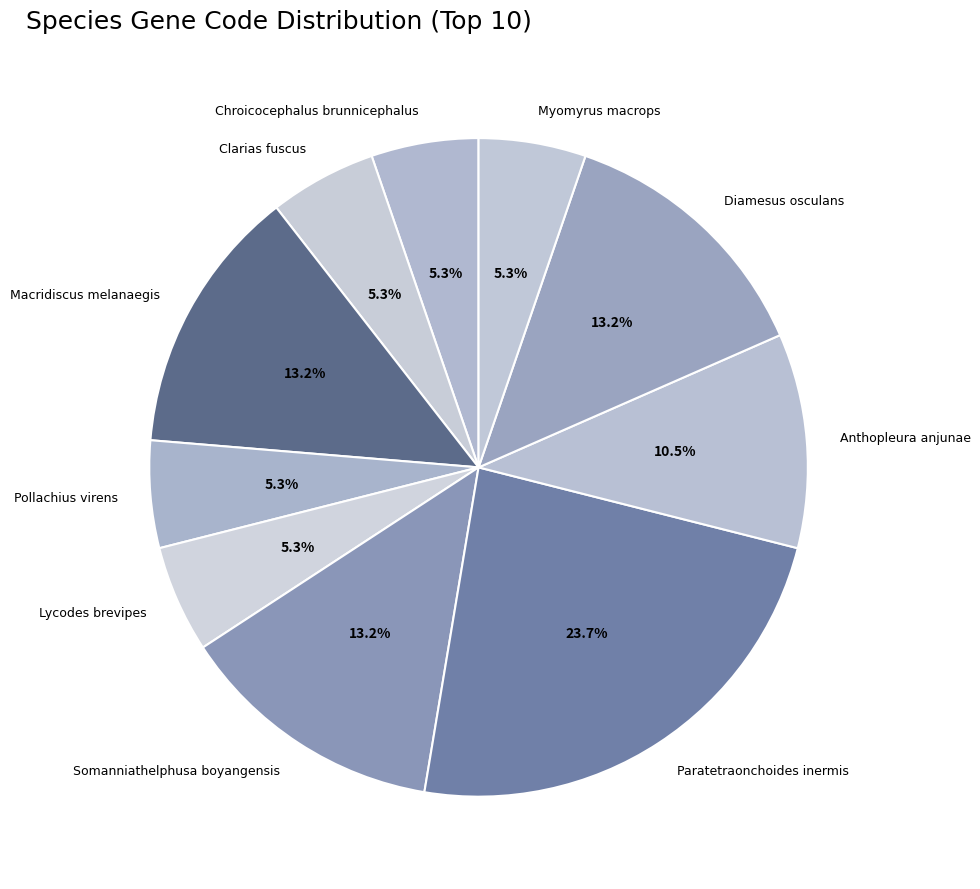

How much of the chart is everything except Chroicocephalus brunnicephalus?

94.7%